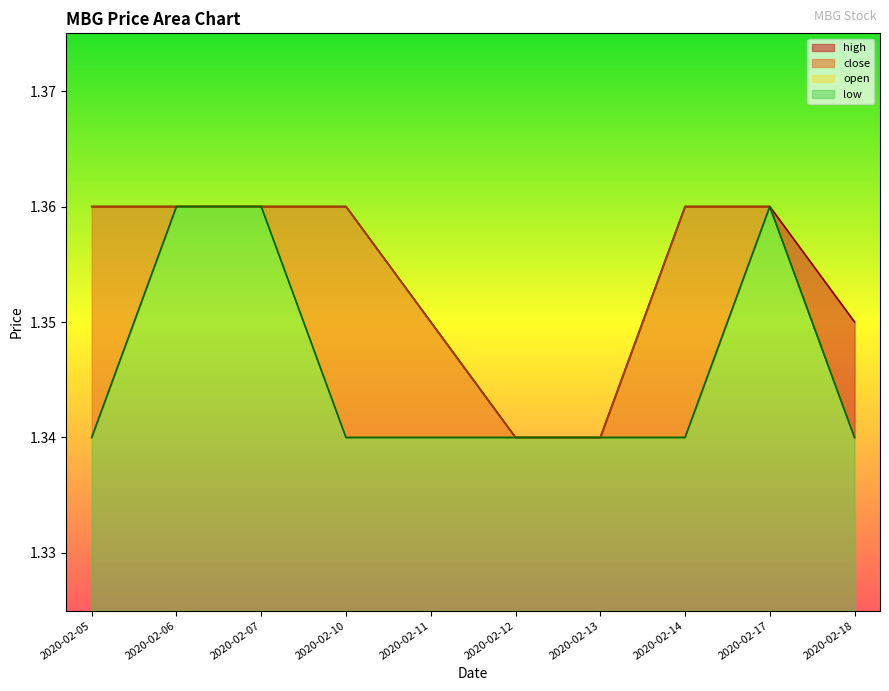

Rank the series at 2020-02-12 from lowest to highest value.

high, close, open, low